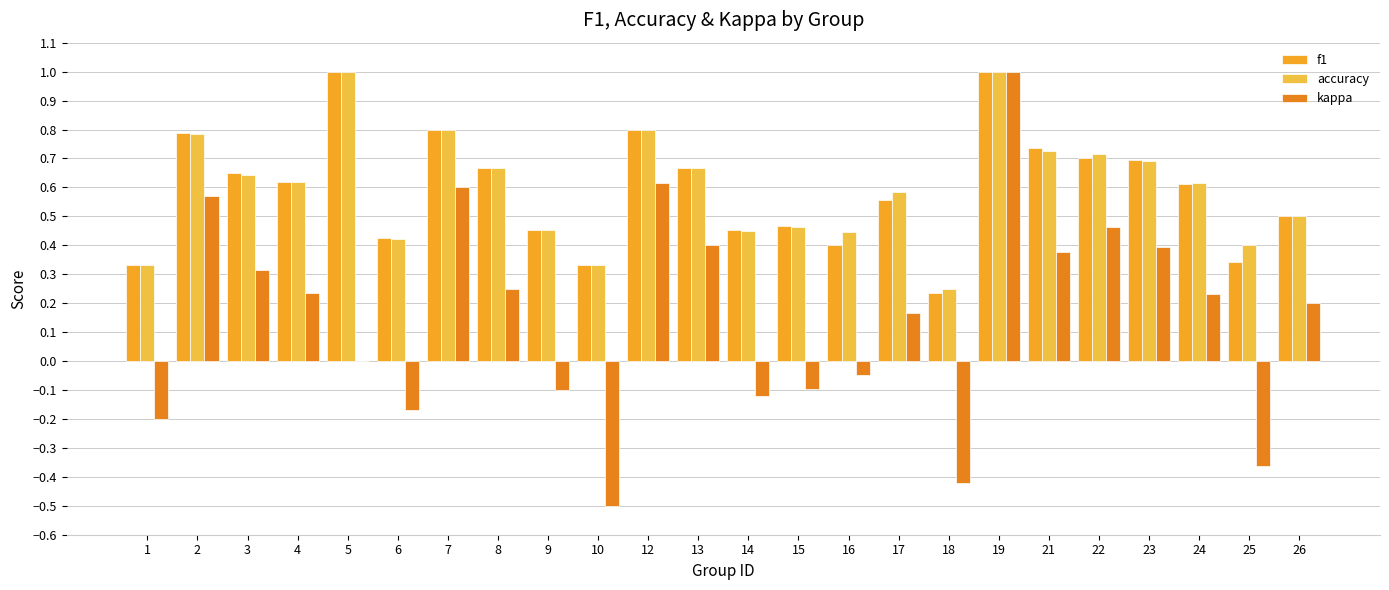

The value of accuracy at 21 is 0.7. True or false?

True